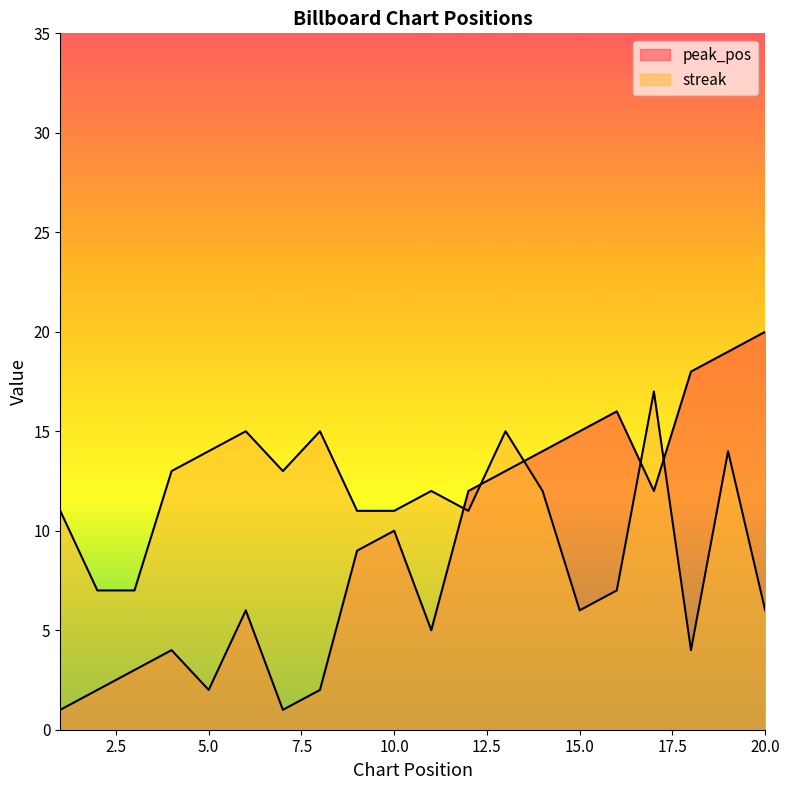

What is the sum of all streak values?

221